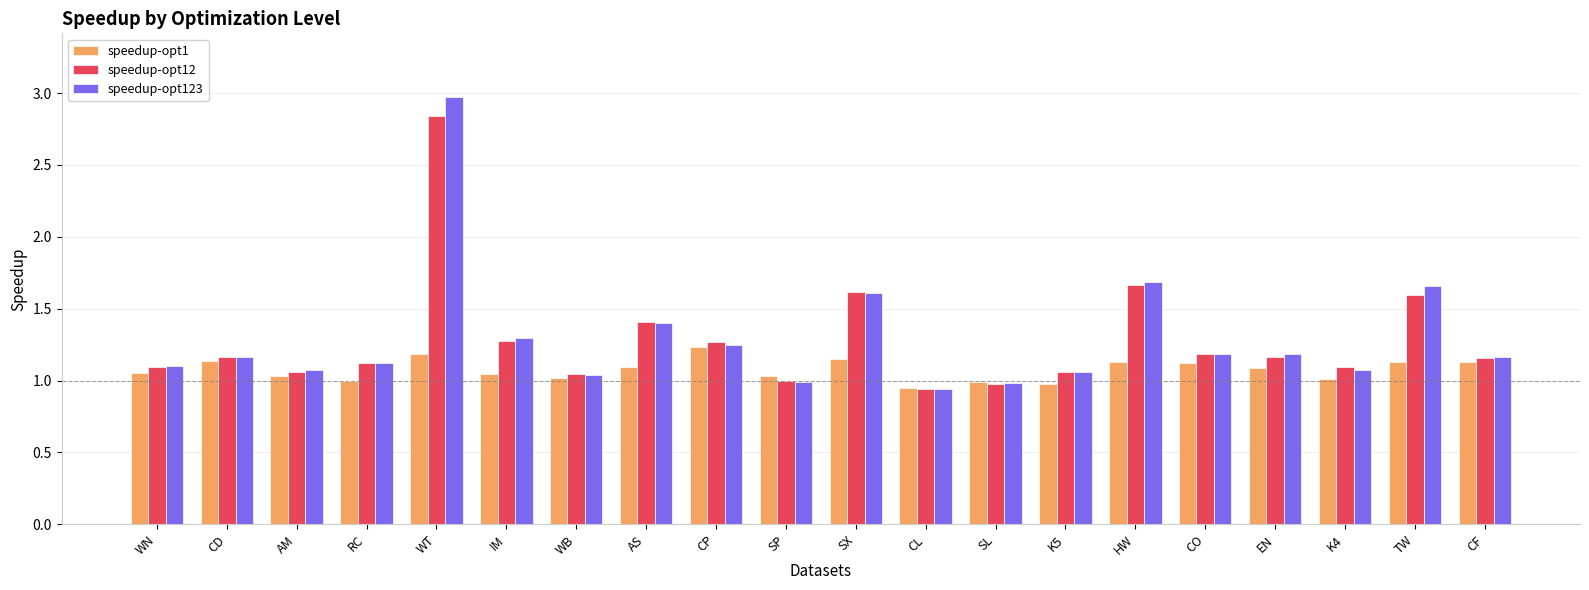

What is the average value of the speedup-opt12 series?

1.3